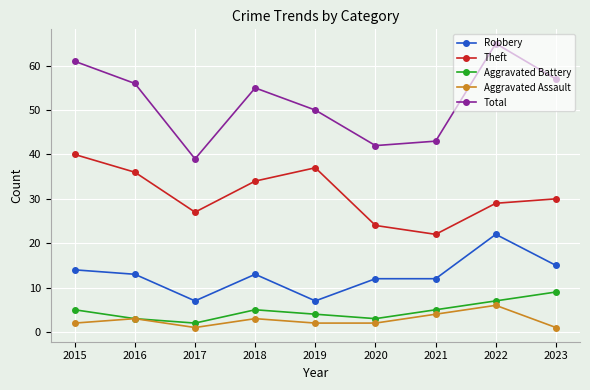

Reading right to left, list all the values displayed in this chart.

Robbery: 15	22	12	12	7	13	7	13	14
Theft: 30	29	22	24	37	34	27	36	40
Aggravated Battery: 9	7	5	3	4	5	2	3	5
Aggravated Assault: 1	6	4	2	2	3	1	3	2
Total: 57	65	43	42	50	55	39	56	61